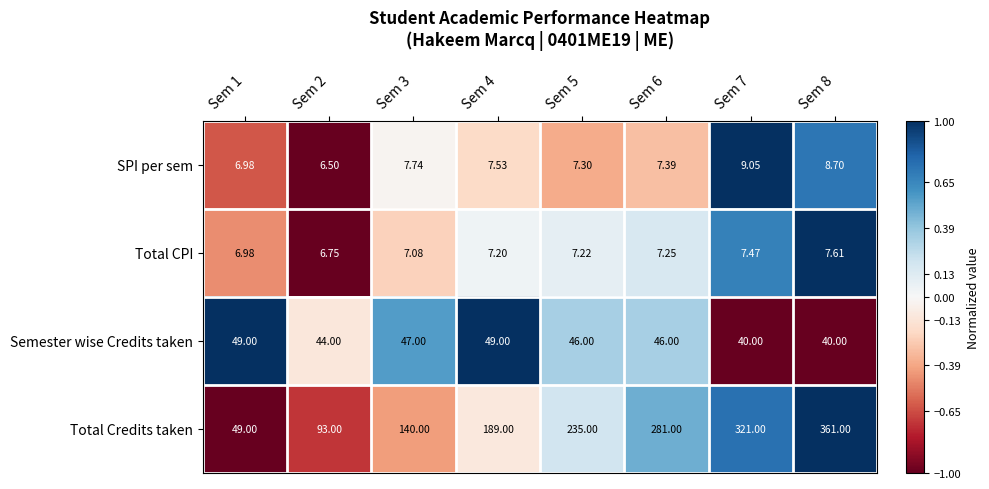

Count the number of categories in the chart.

8